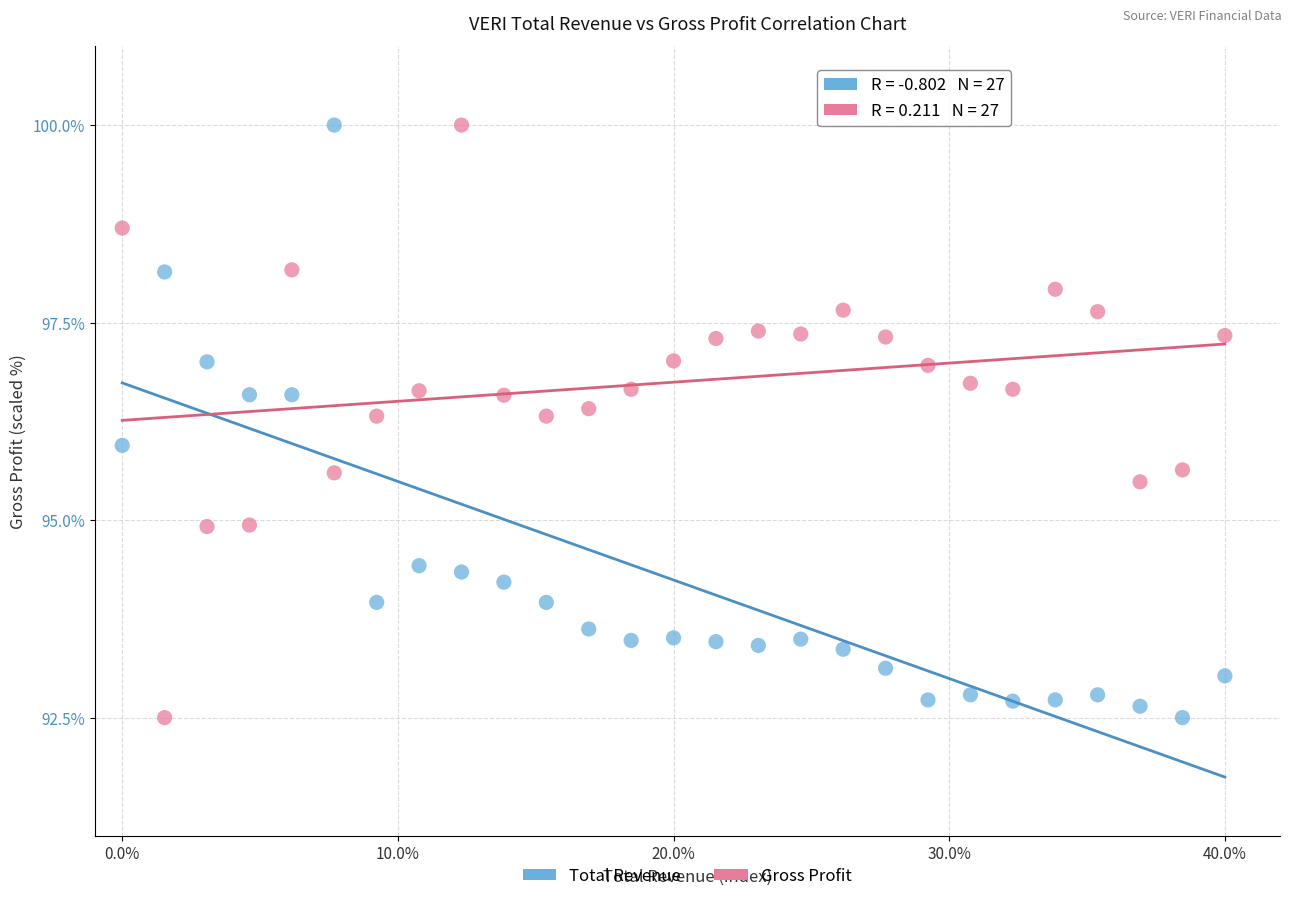

Across all data points, what is the range of Y values (max minus min)?

7.5